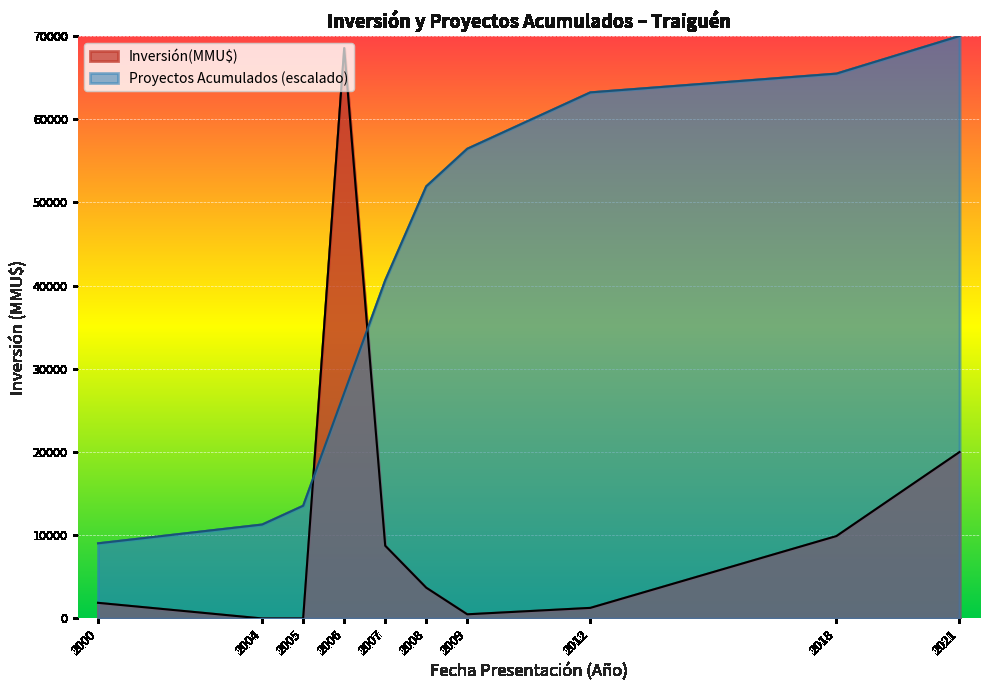

True or false: Proyectos Acumulados (escalado) has a value of 51935.5 at 2008.

True